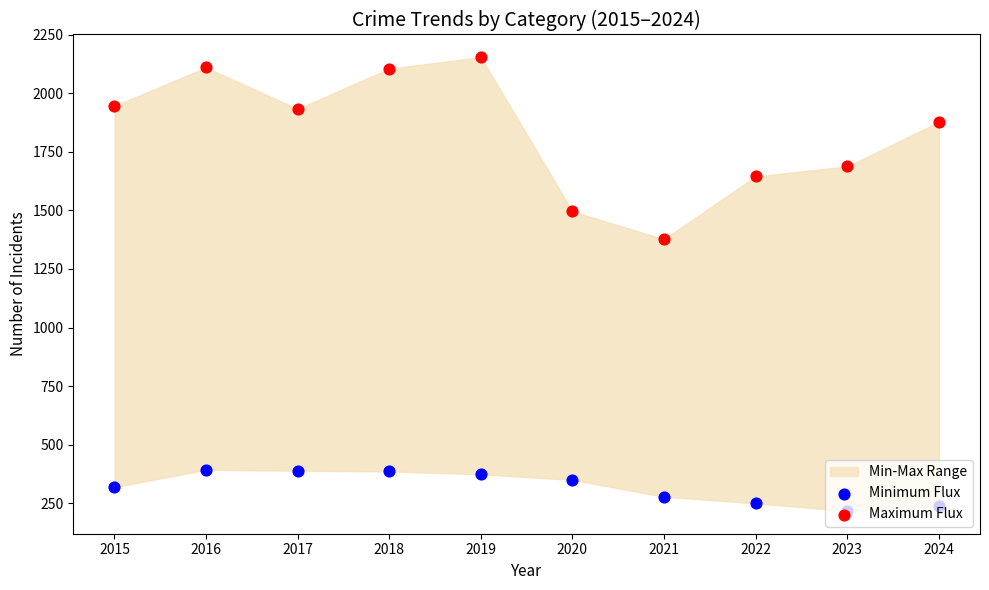

Which series reaches the minimum Y coordinate?

Minimum Flux